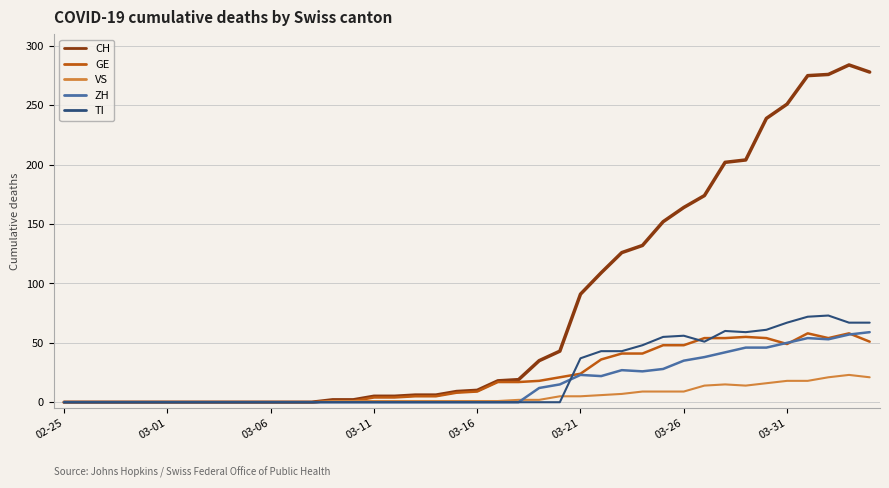

Which series has the largest total across all categories?

CH